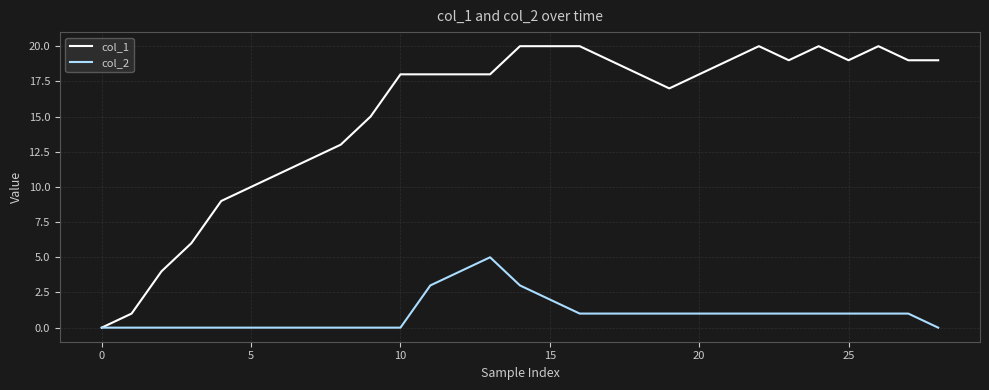

List the series in order of their overall mean, lowest first.

col_2, col_1